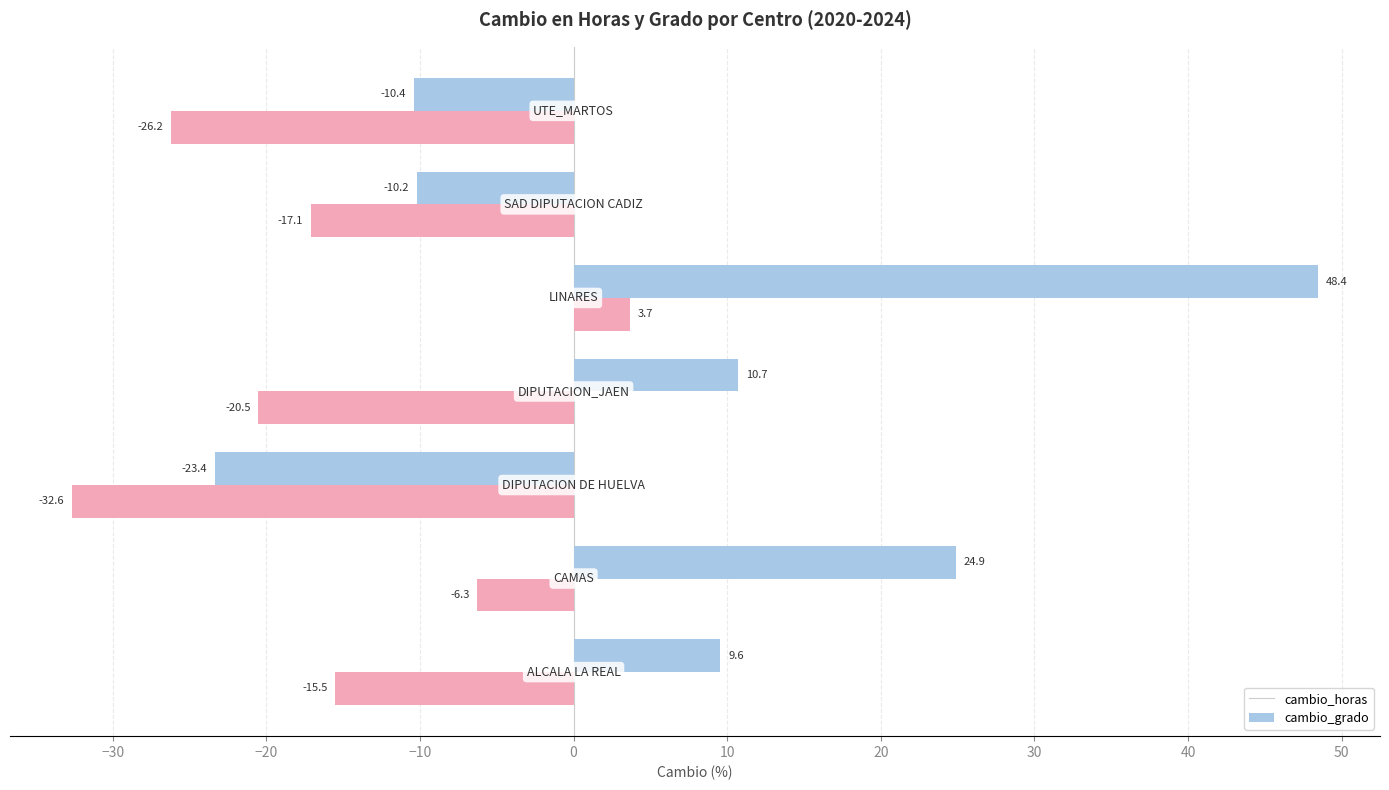

Which series has the largest range (max minus min)?

cambio_horas